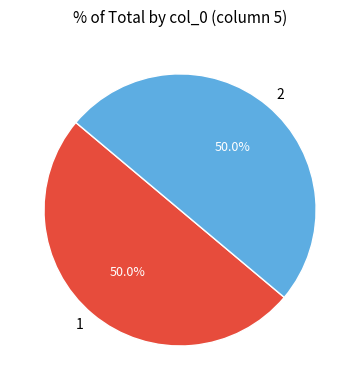

Approximately how many times larger is the value at 2 compared to 1?

1.0